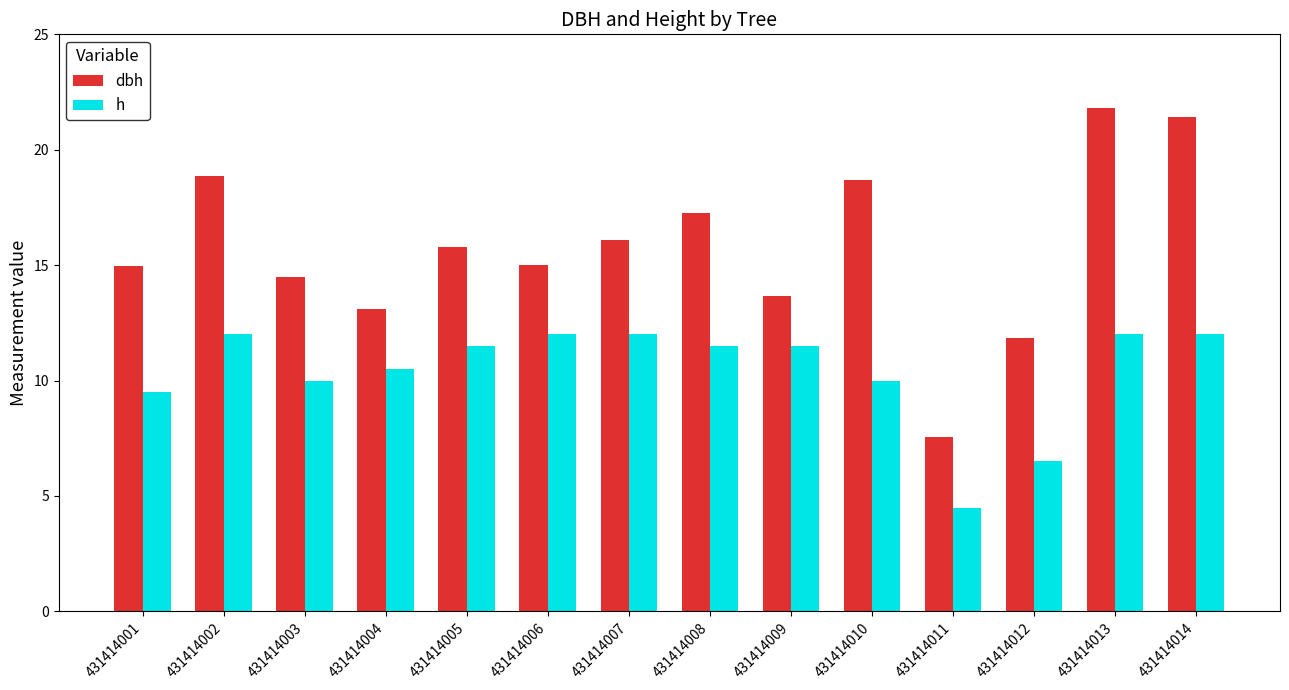

What are all the series names shown in the legend?

dbh, h